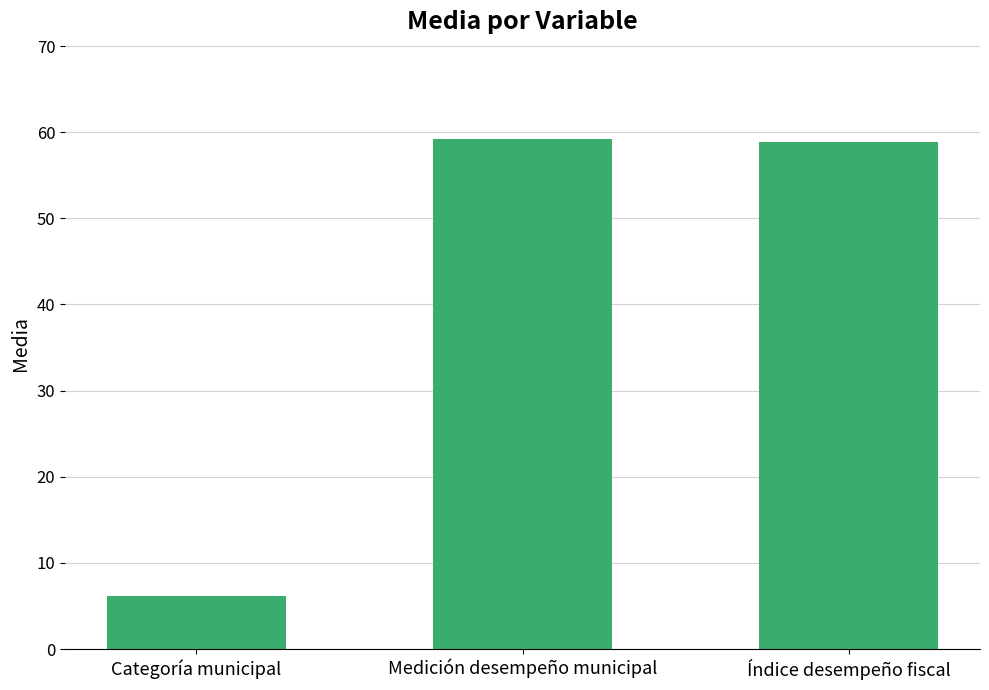

What is the ratio of the value at Medición desempeño municipal to the value at Categoría municipal?

9.6